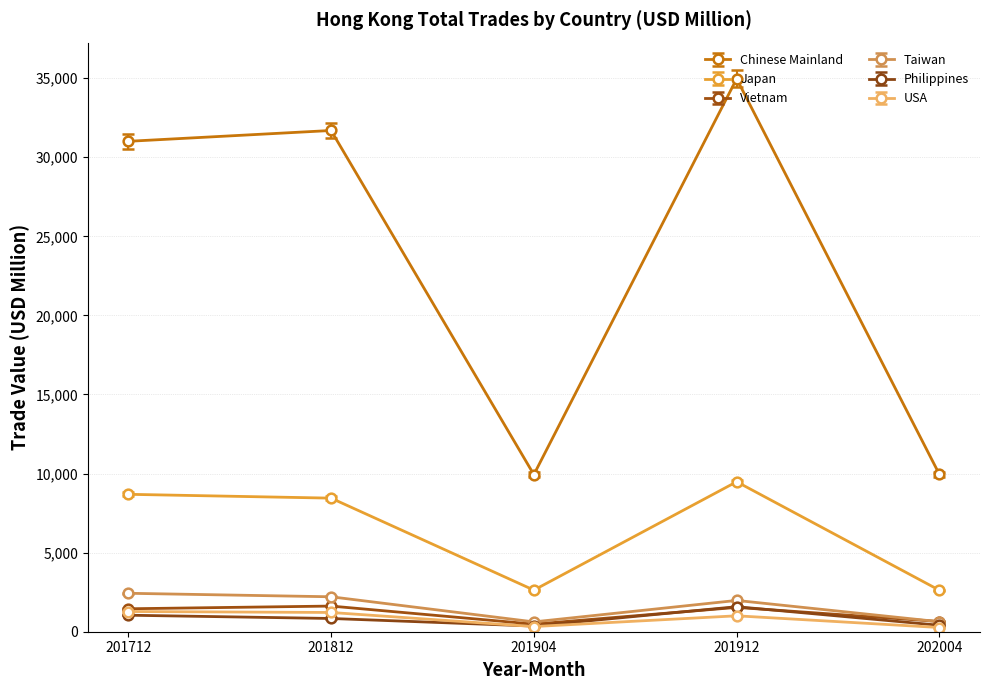

What is the sum of the Taiwan values at 201904 and 201712?

3052.6